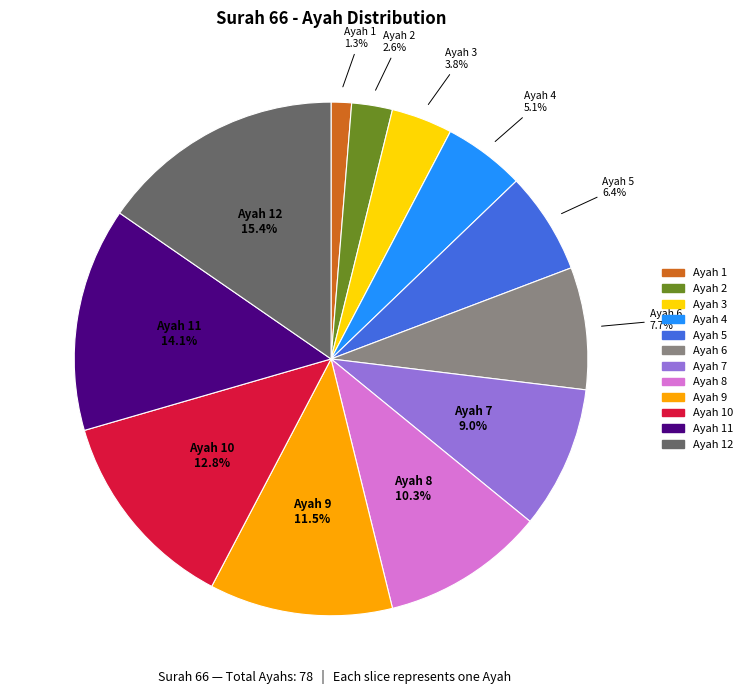

Is there a majority slice in this chart?

No